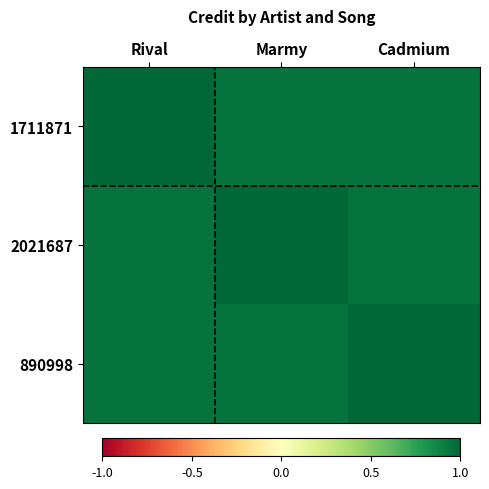

At Cadmium, list the series in order from largest to smallest.

890998, 1711871, 2021687